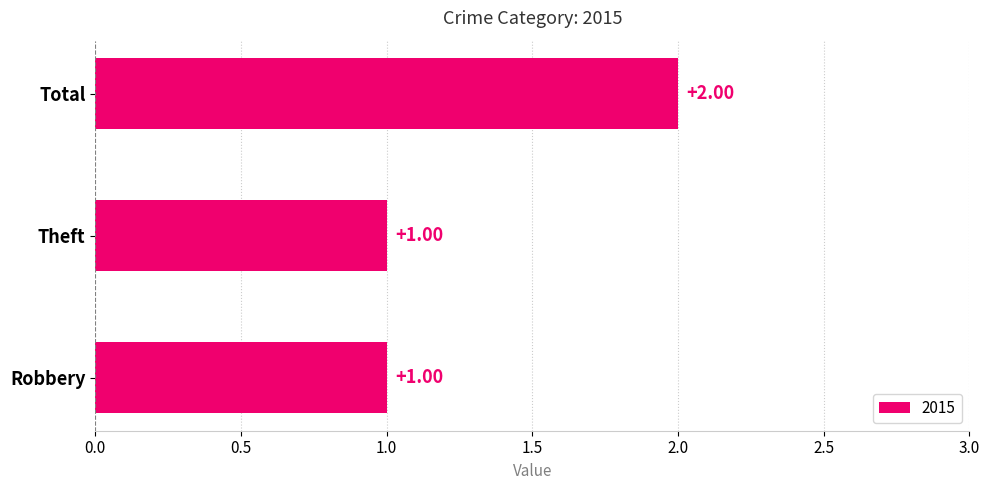

Does the chart contain any negative values?

No